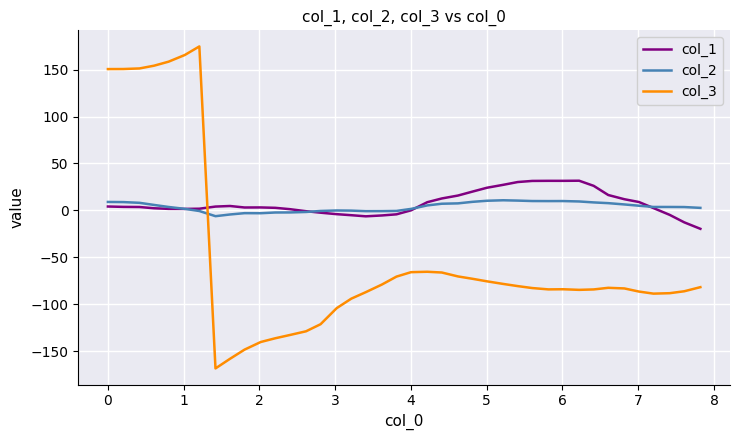

True or false: col_1 and col_3 intersect in this chart.

True